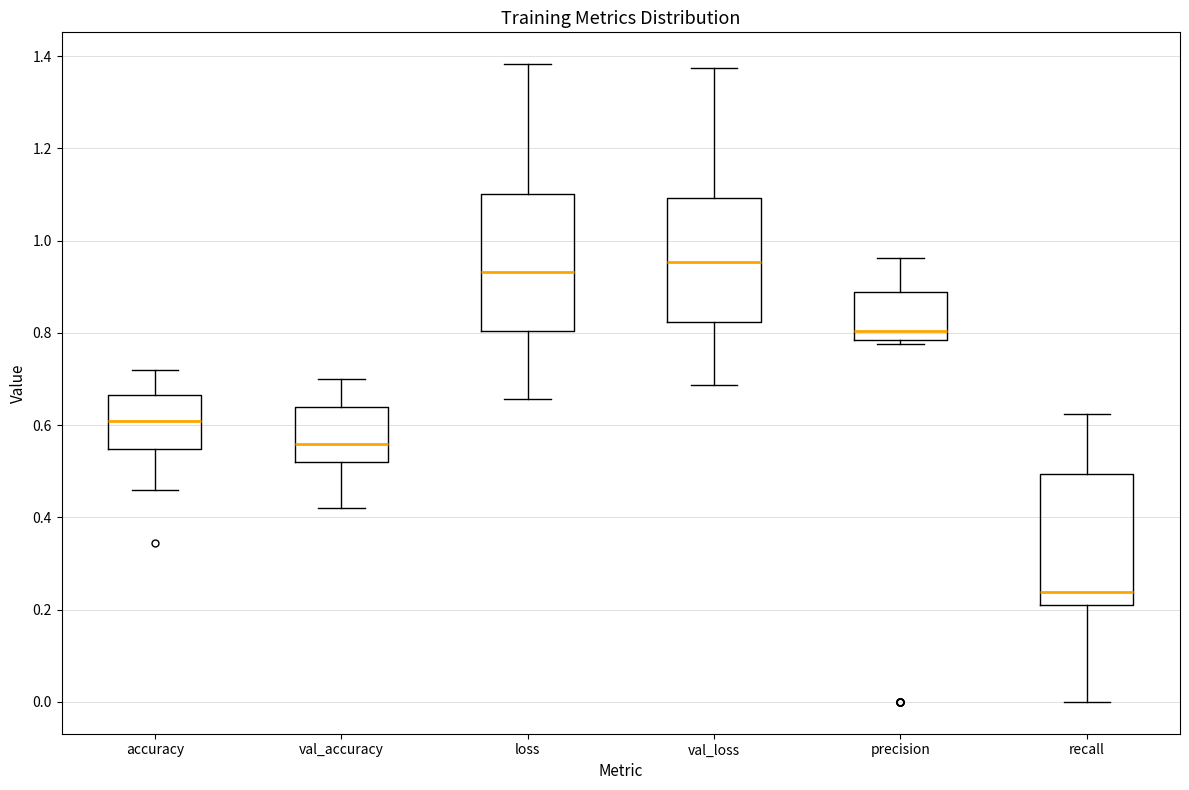

Where is the upper edge of the box for precision on the y-axis? The values are not printed on the chart, so give them approximately, as read against the axis.

0.88